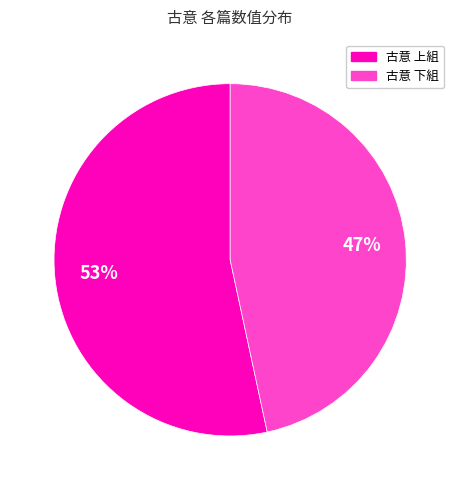

What is the smallest slice in the pie chart?

古意 下組